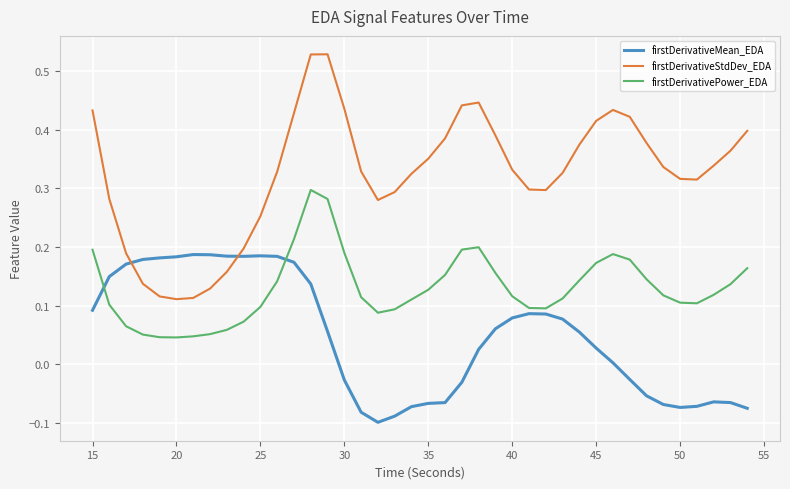

After their last crossing, which series has the higher values: firstDerivativeMean_EDA or firstDerivativePower_EDA?

firstDerivativePower_EDA